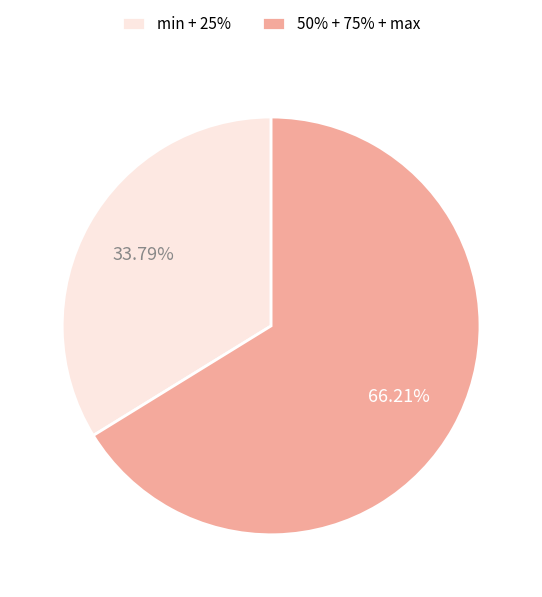

To the nearest percent, what is the average slice percentage?

50%